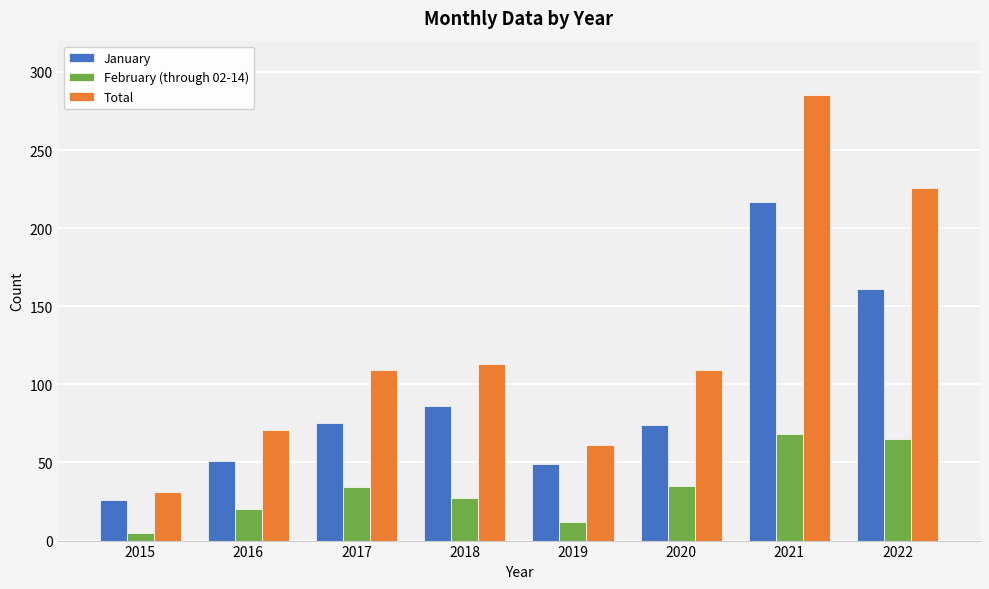

Rank the series by their average value, from lowest to highest.

February (through 02-14), January, Total